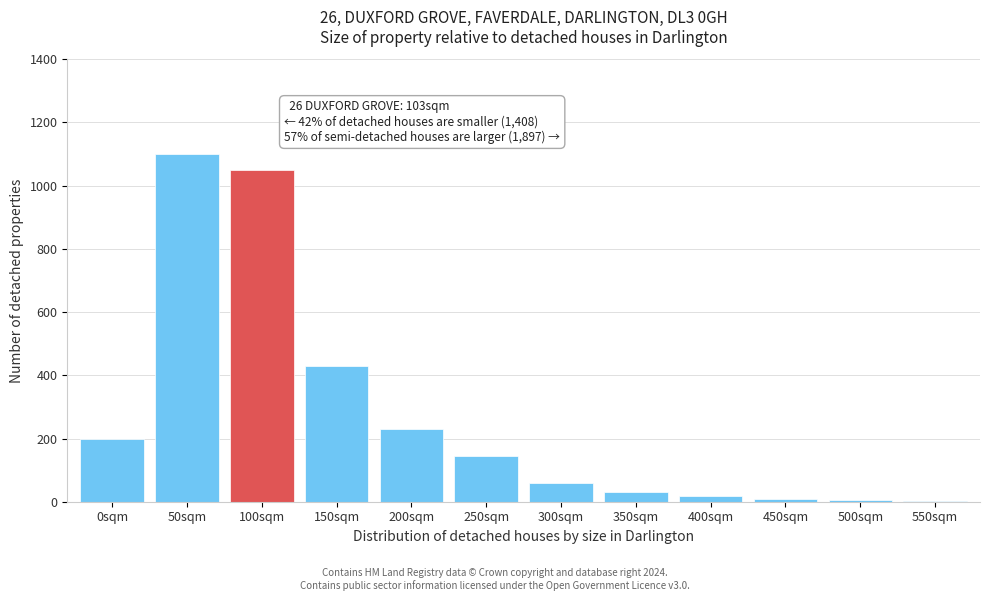

What is the change in value from 100sqm to 300sqm?

-990